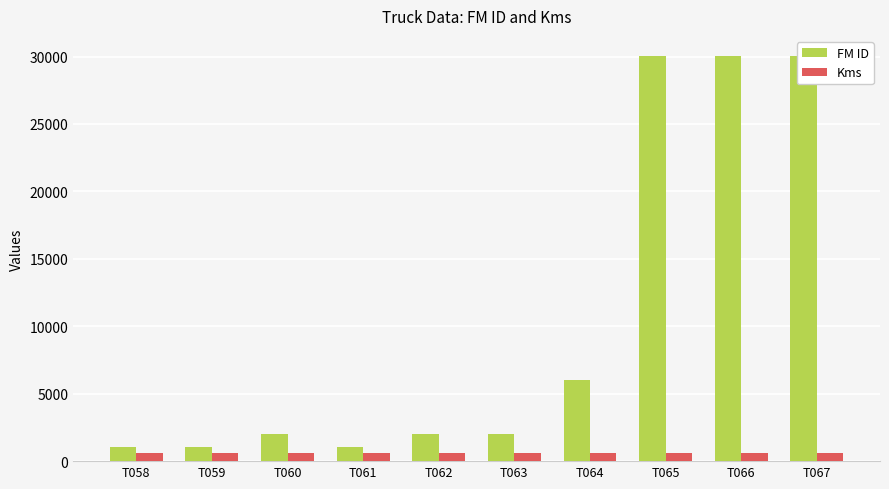

True or false: FM ID has a value of 39094 at T065.

False